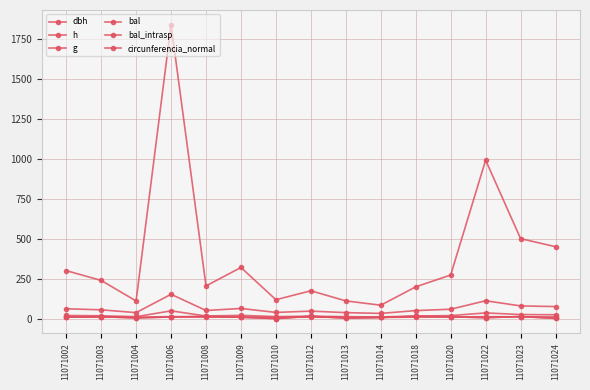

What is the value of the h point at the 4th from the left?

12.7